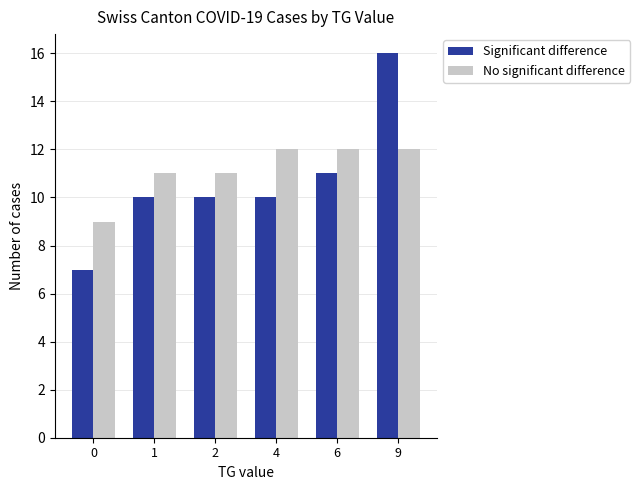

Is the value of Significant difference at 9 greater than the value of No significant difference at 0?

Yes